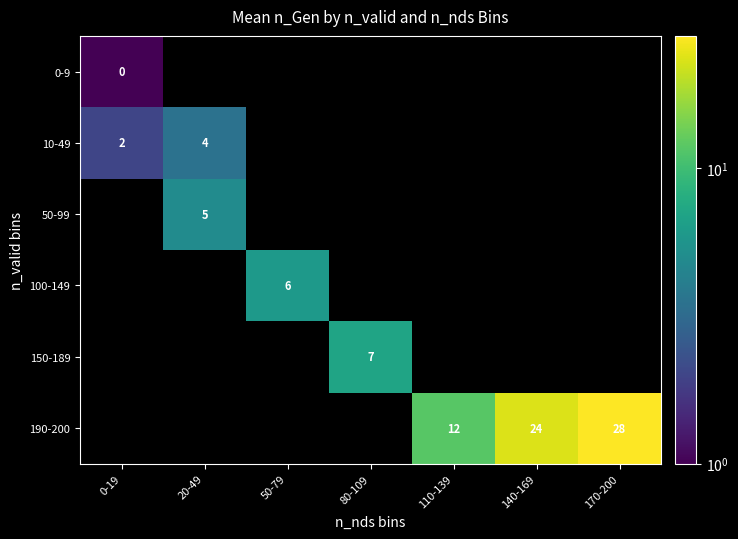

At which label is 10-49 closest to 1?

0-19